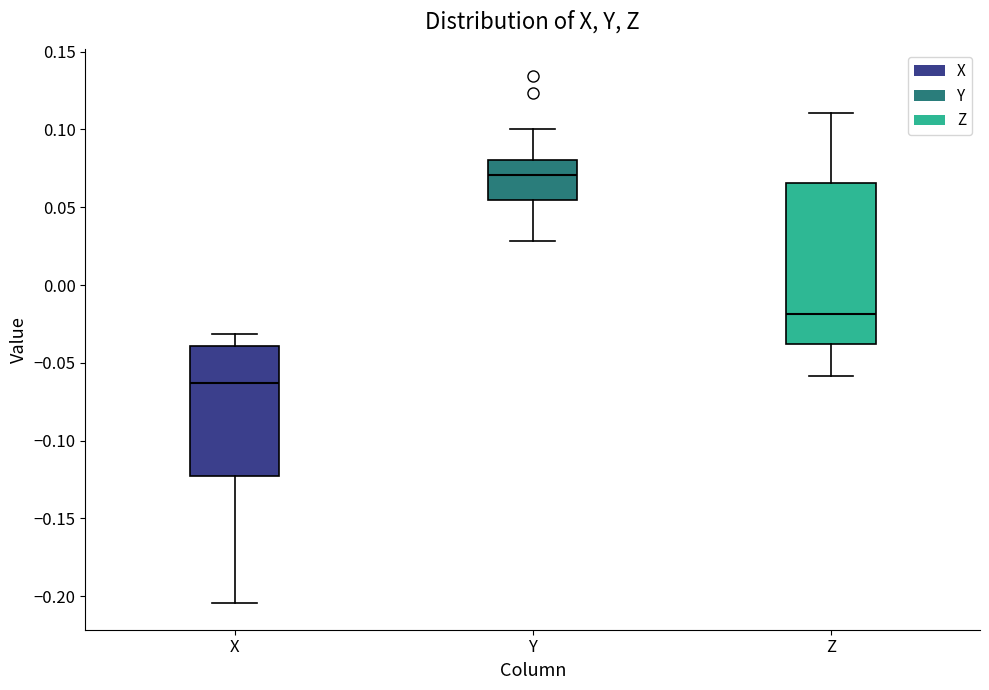

Reading left to right, transcribe this box plot: for each box, give where its median line is, the range the box spans, and where its two whiskers end, as read against the y-axis. The values are not printed on the chart, so give them approximately, as read against the axis.

X: median -0.065, box -0.125 to -0.040, whiskers -0.205 to -0.030
Y: median 0.070, box 0.055 to 0.080, whiskers 0.030 to 0.100
Z: median -0.020, box -0.040 to 0.065, whiskers -0.060 to 0.110